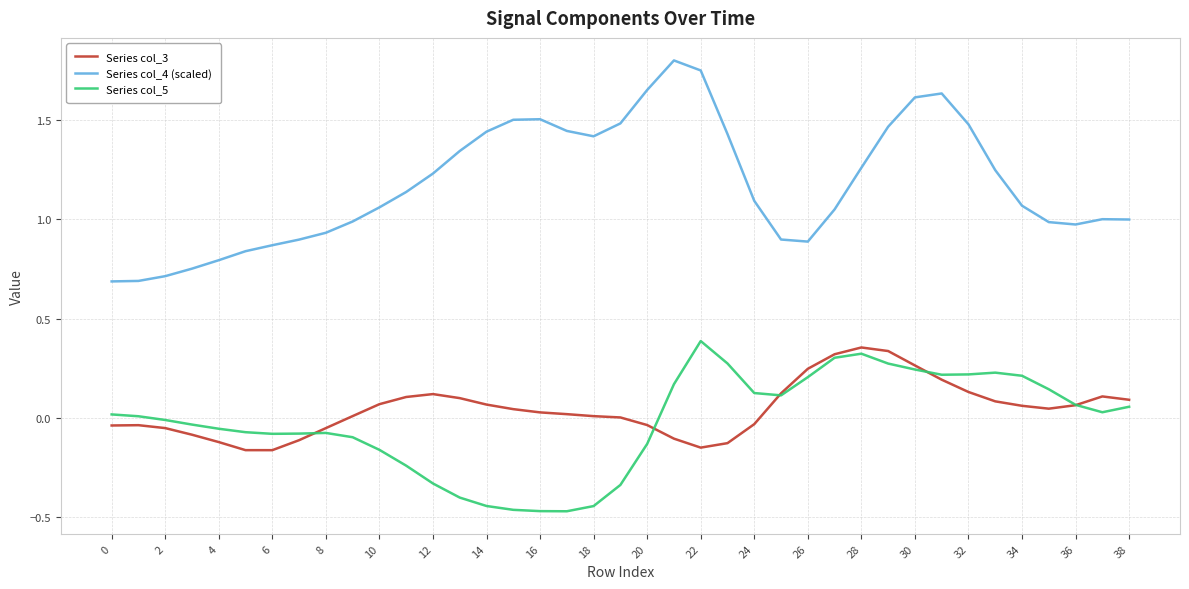

Rank the series by their maximum value, from highest to lowest.

Series col_4 (scaled), Series col_5, Series col_3